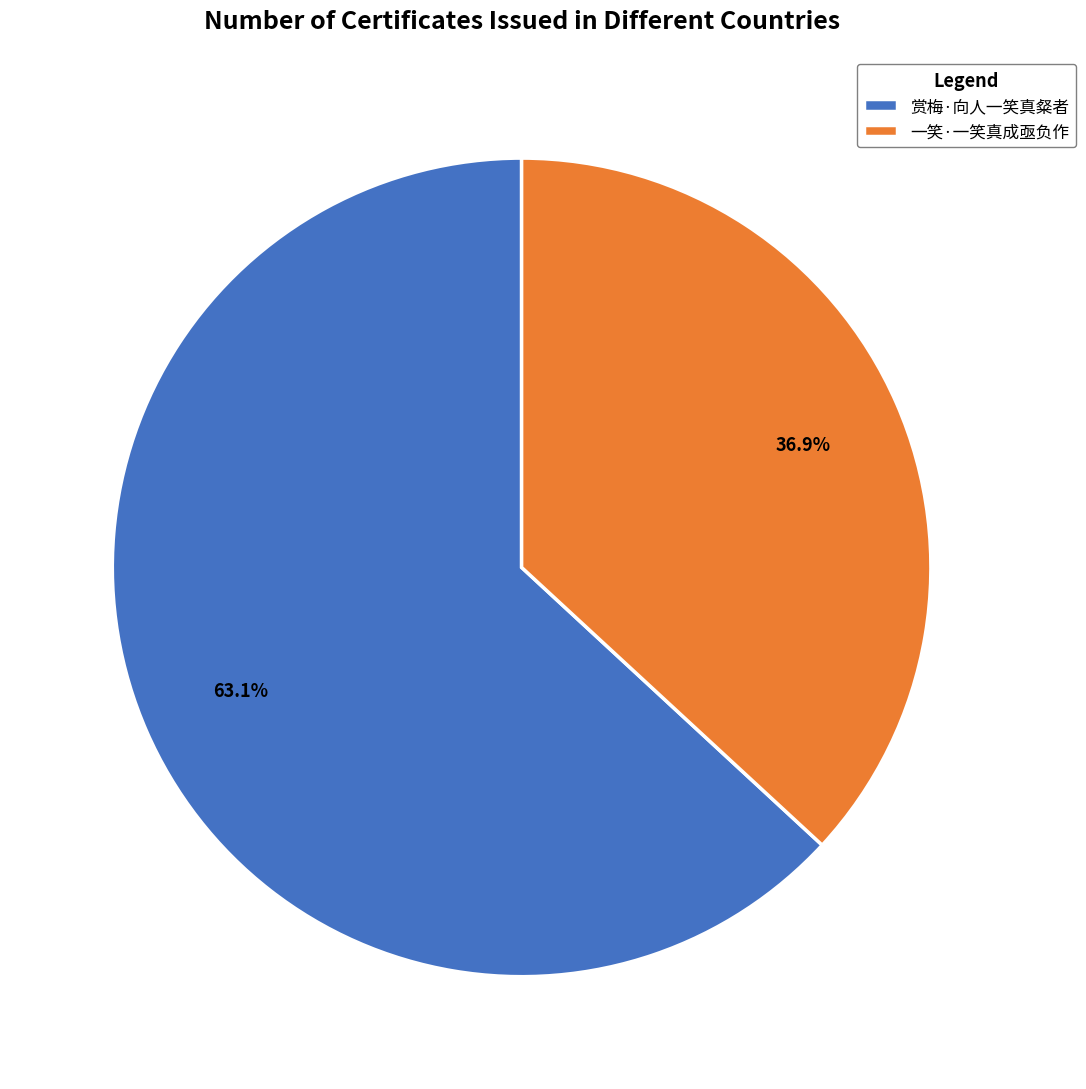

The 一笑·一笑真成亟负作 slice represents 37% of the pie. True or false?

True